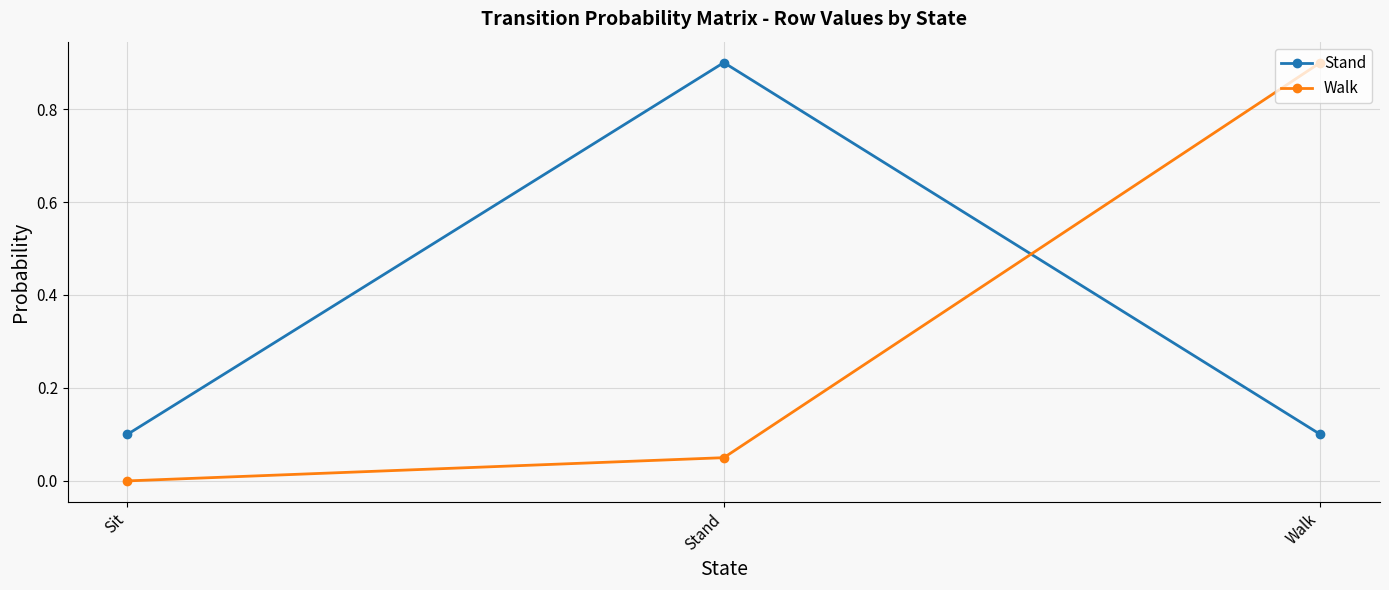

At which label does Walk reach its peak?

Walk